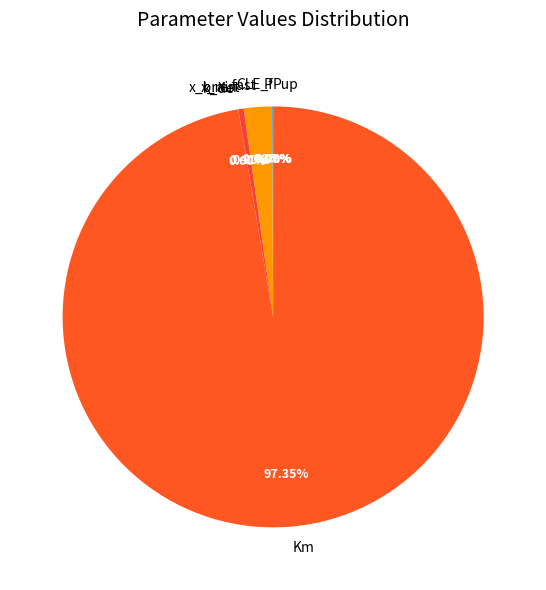

Count the number of slices in the pie.

8